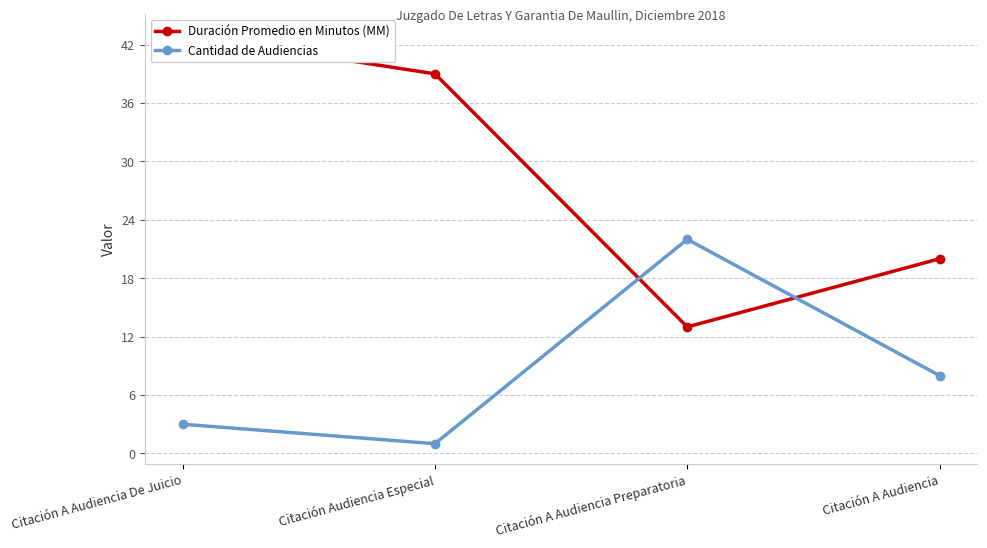

Which series has the largest total across all categories?

Duración Promedio en Minutos (MM)